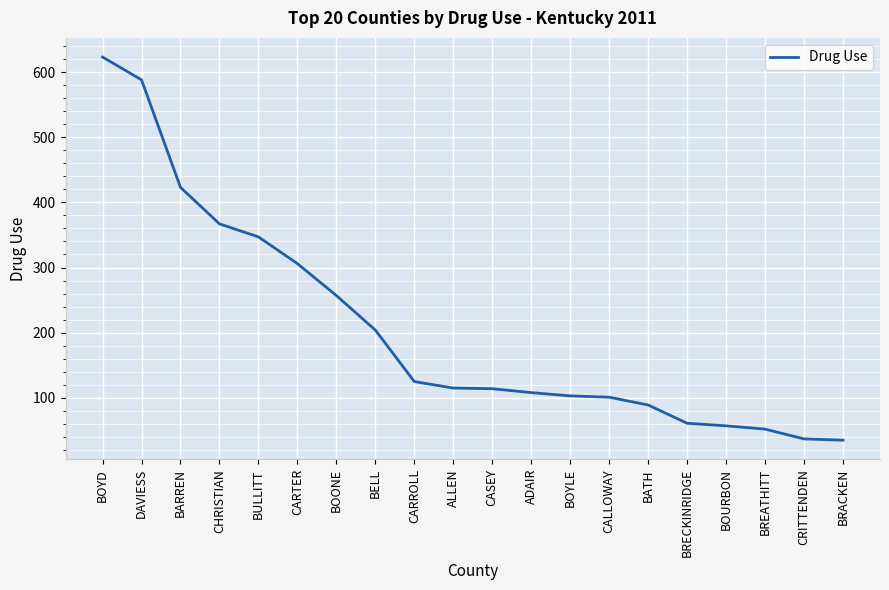

What is the difference between the values at BELL and CALLOWAY?

103